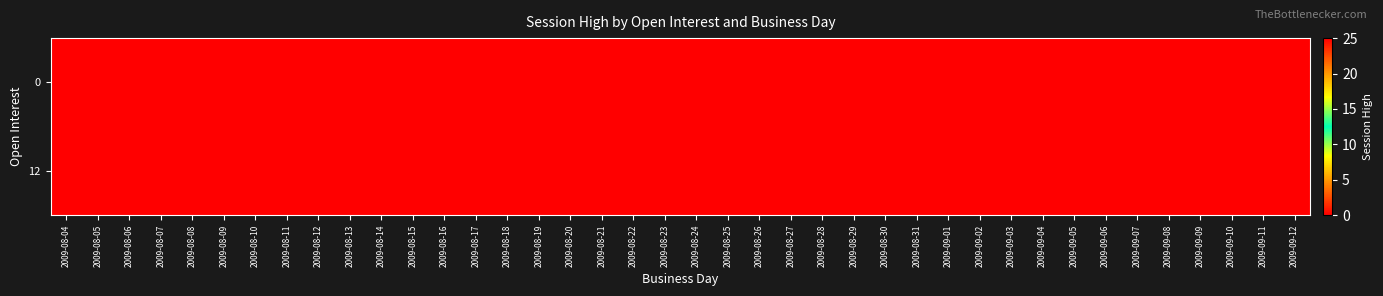

Reading left to right, extract all data points from this chart.

0: 2009-08-04=0	2009-08-05=0	2009-08-06=0	2009-08-07=0	2009-08-08=0	2009-08-09=0	2009-08-10=0	2009-08-11=0	2009-08-12=0	2009-08-13=0	2009-08-14=0	2009-08-15=0	2009-08-16=0	2009-08-17=0	2009-08-18=0	2009-08-19=0	2009-08-20=0	2009-08-21=0	2009-08-22=0	2009-08-23=0	2009-08-24=0	2009-08-25=0	2009-08-26=0	2009-08-27=0	2009-08-28=0	2009-08-29=0	2009-08-30=0	2009-08-31=0	2009-09-01=0	2009-09-02=0	2009-09-03=0	2009-09-04=0	2009-09-05=0	2009-09-06=0	2009-09-07=0	2009-09-08=25	2009-09-09=0	2009-09-10=0	2009-09-11=0	2009-09-12=0
12: 2009-08-04=0	2009-08-05=0	2009-08-06=0	2009-08-07=0	2009-08-08=0	2009-08-09=0	2009-08-10=0	2009-08-11=0	2009-08-12=0	2009-08-13=0	2009-08-14=0	2009-08-15=0	2009-08-16=0	2009-08-17=0	2009-08-18=0	2009-08-19=0	2009-08-20=0	2009-08-21=0	2009-08-22=0	2009-08-23=0	2009-08-24=0	2009-08-25=0	2009-08-26=0	2009-08-27=0	2009-08-28=0	2009-08-29=0	2009-08-30=0	2009-08-31=0	2009-09-01=0	2009-09-02=0	2009-09-03=0	2009-09-04=0	2009-09-05=0	2009-09-06=0	2009-09-07=0	2009-09-08=25	2009-09-09=0	2009-09-10=0	2009-09-11=0	2009-09-12=0